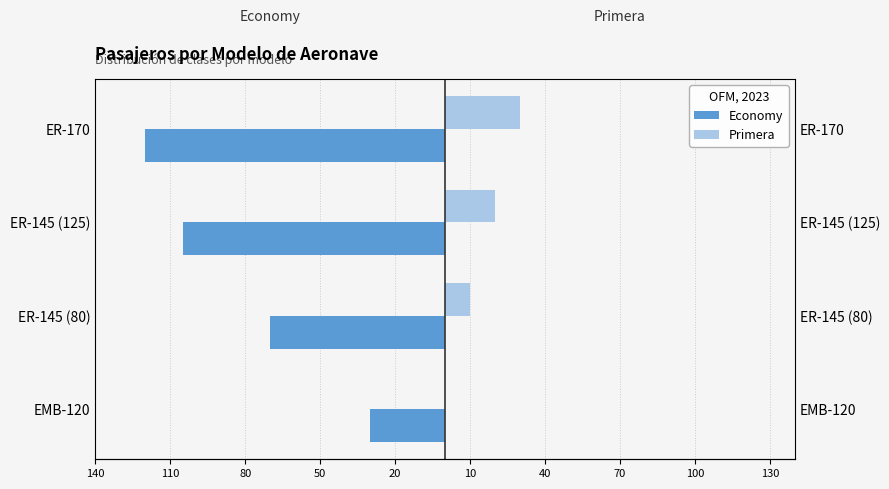

What is the sum of the Primera values at ER-170 and ER-145 (125)?

50